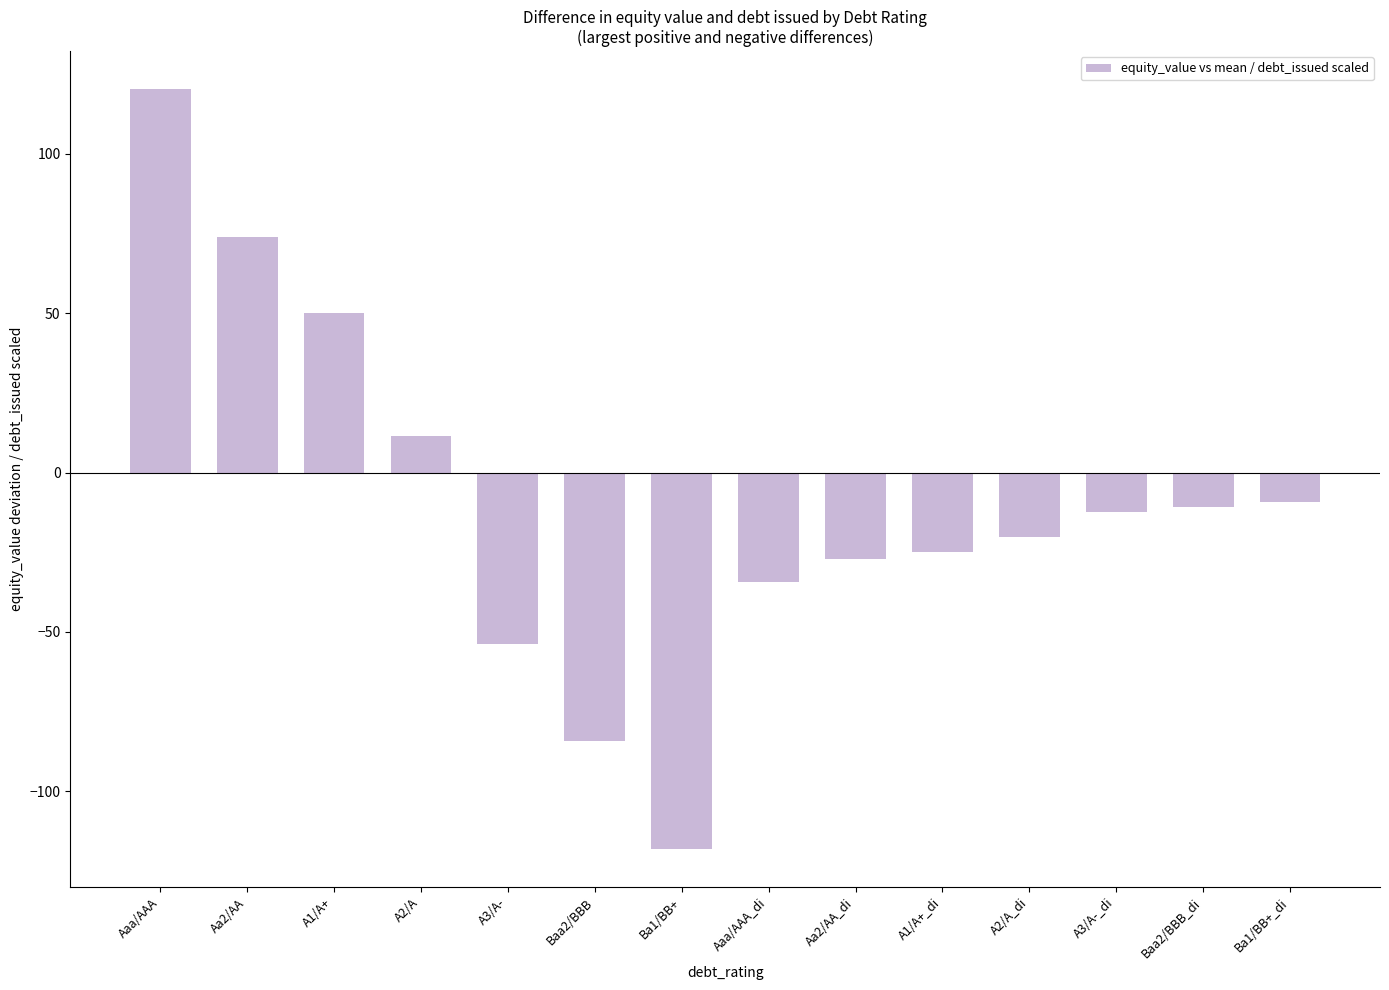

Which label corresponds to the smallest value in the chart?

Ba1/BB+